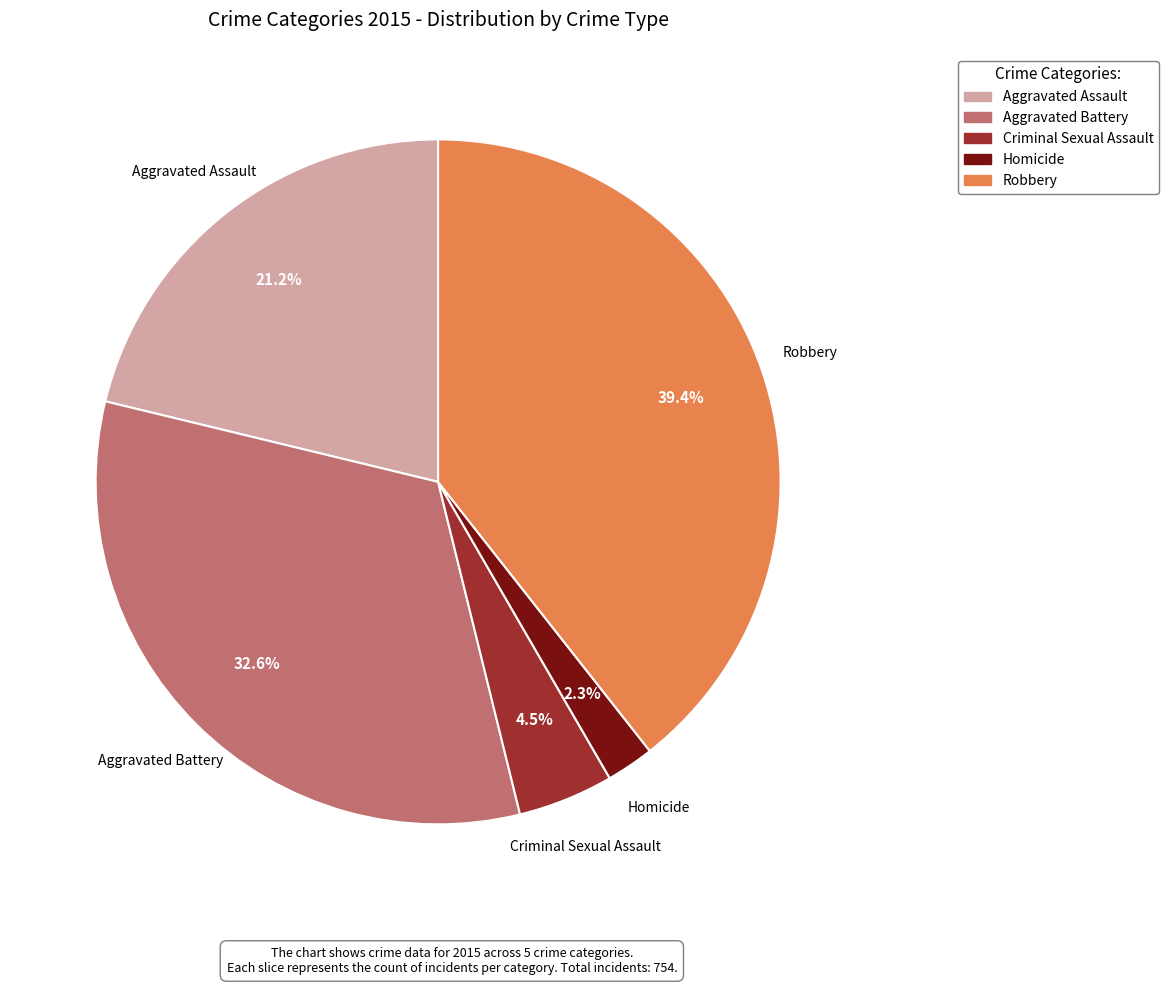

Is Robbery the majority of the pie?

No